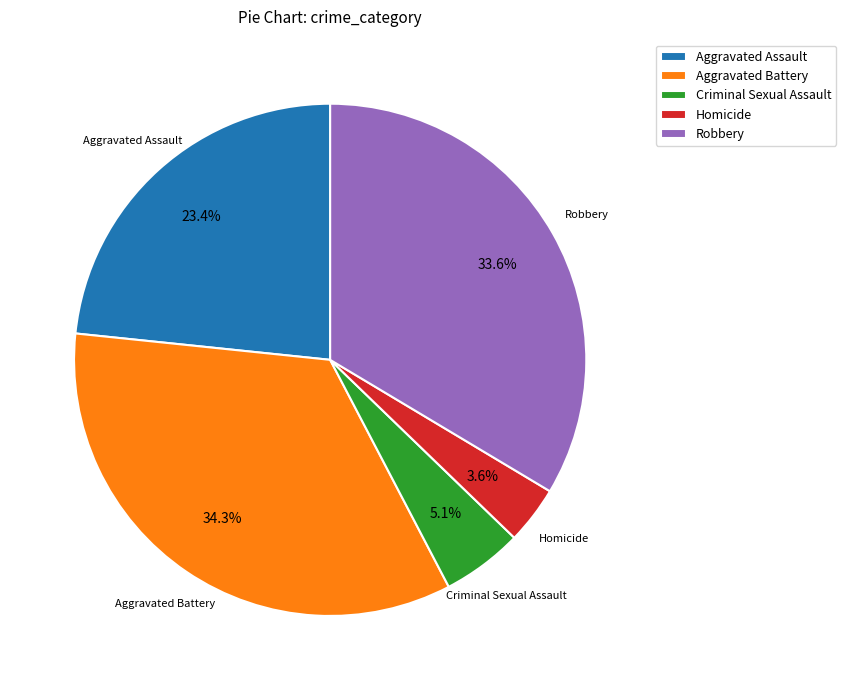

What percentage is NOT represented by Criminal Sexual Assault?

94.9%